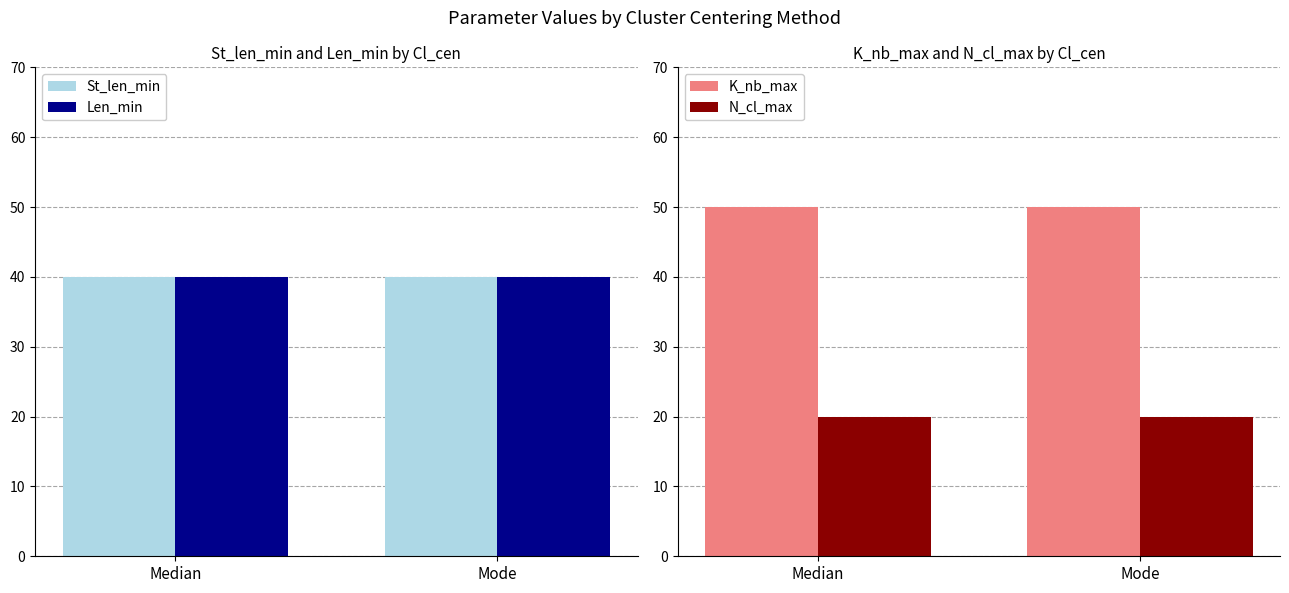

List the labels in order of N_cl_max value, smallest first.

Median, Mode